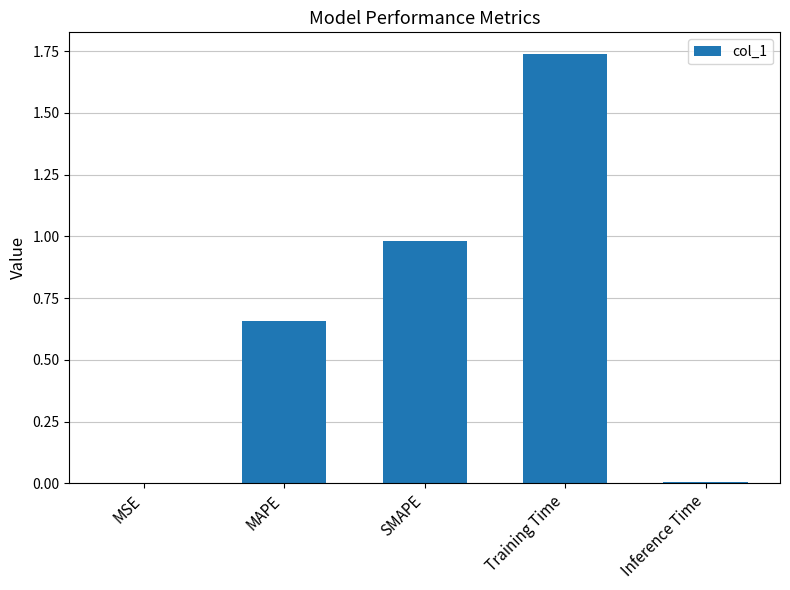

Which has a higher value, Inference Time or SMAPE?

SMAPE